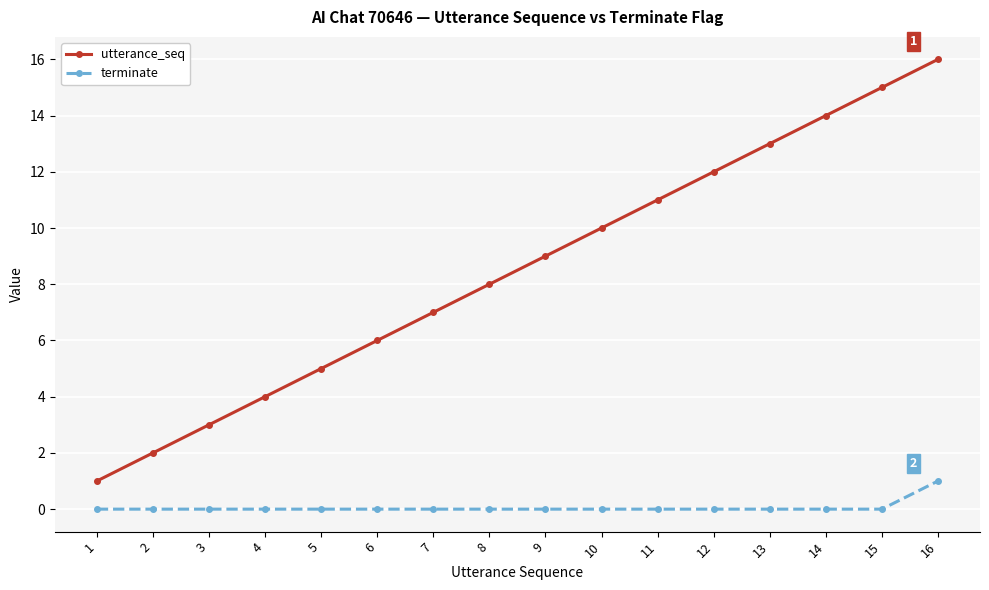

Which series changed the most between 11 and 14?

utterance_seq